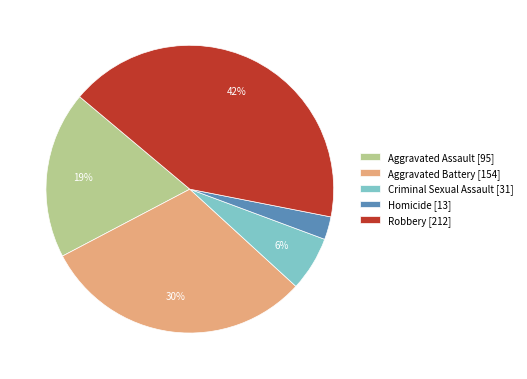

Rank the categories by value from lowest to highest.

Homicide, Criminal Sexual Assault, Aggravated Assault, Aggravated Battery, Robbery